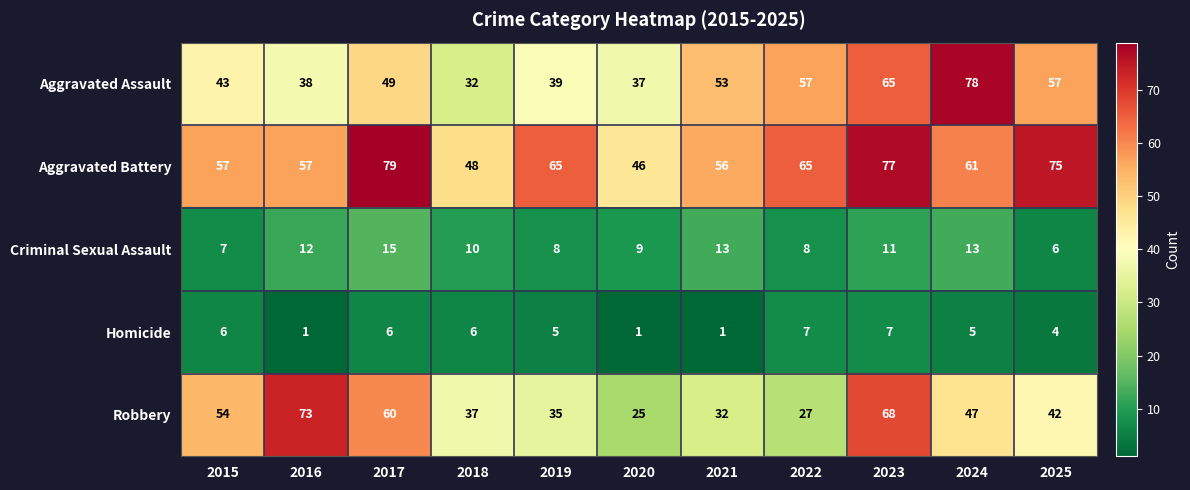

How many Homicide values are between 1 and 6?

9